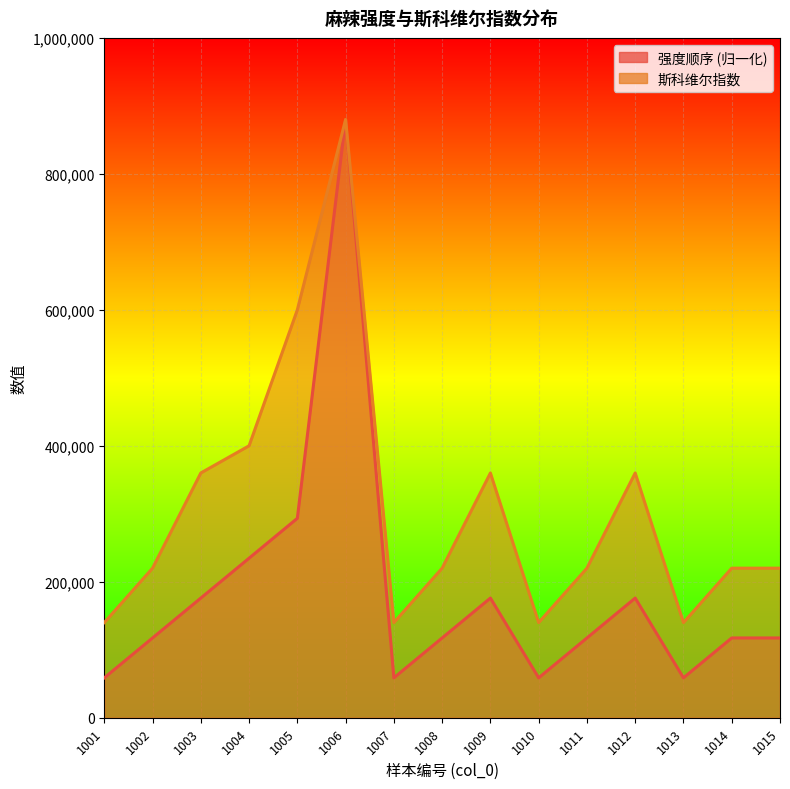

What is the sum of all 强度顺序 values?

2757333.3